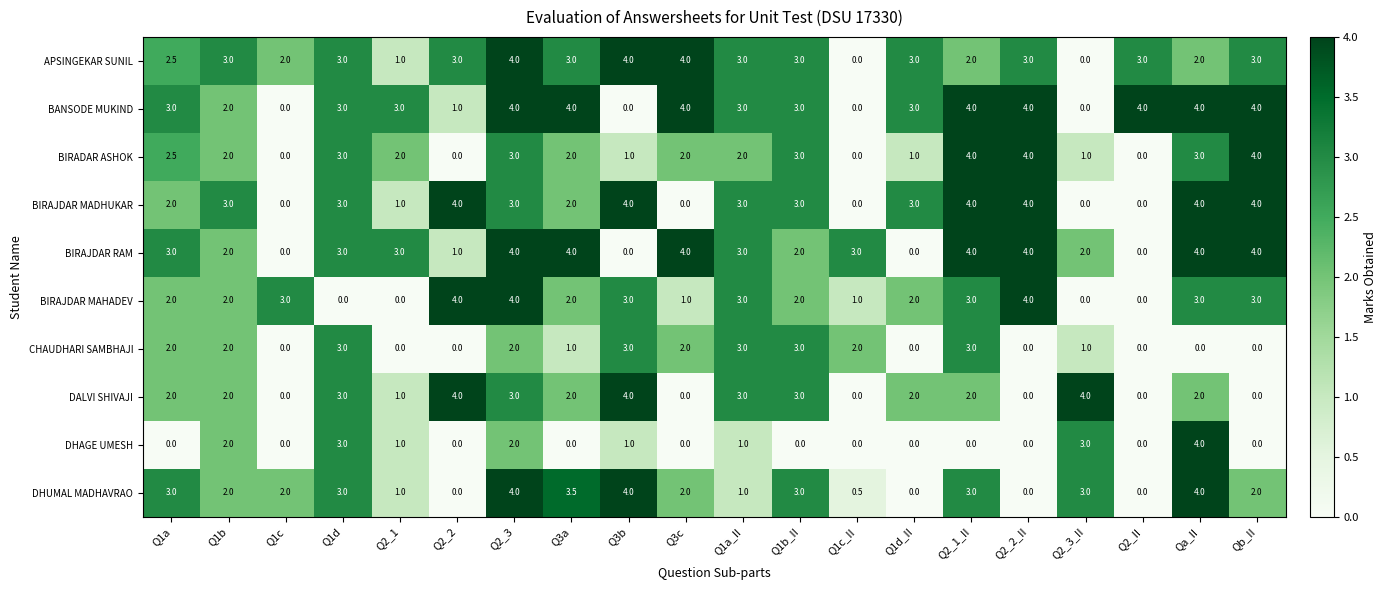

What is the spread (max minus min) of values at Q1b_II?

3.0